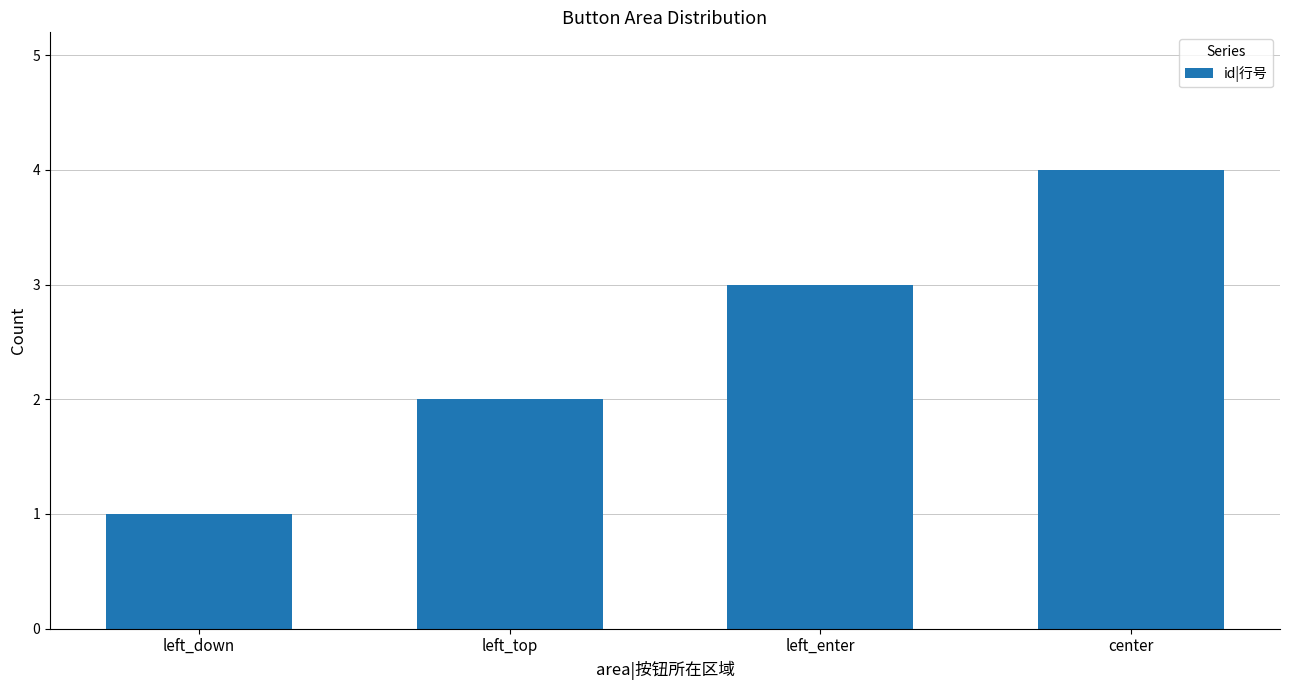

What is the change in value from left_top to left_enter?

+1